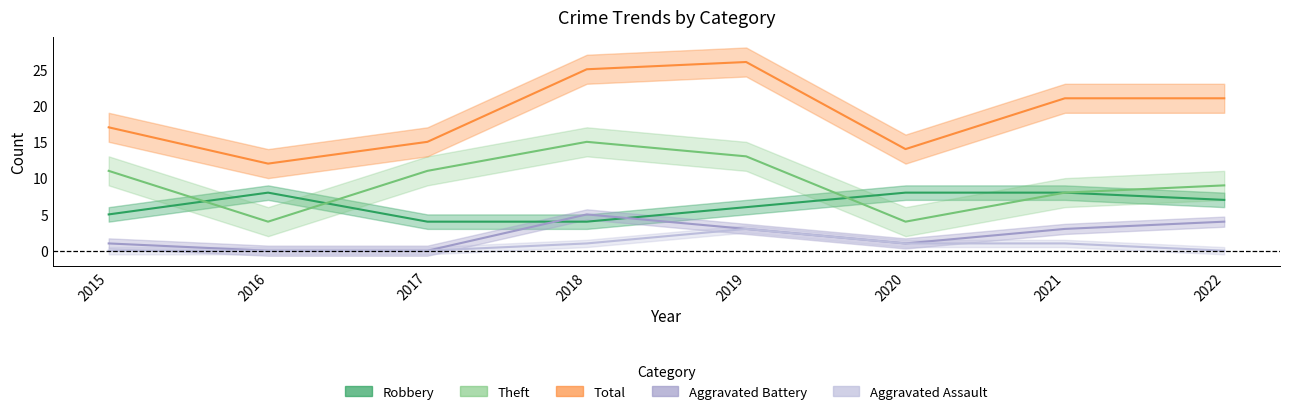

Which category has the lowest value in the Aggravated Battery series?

2016